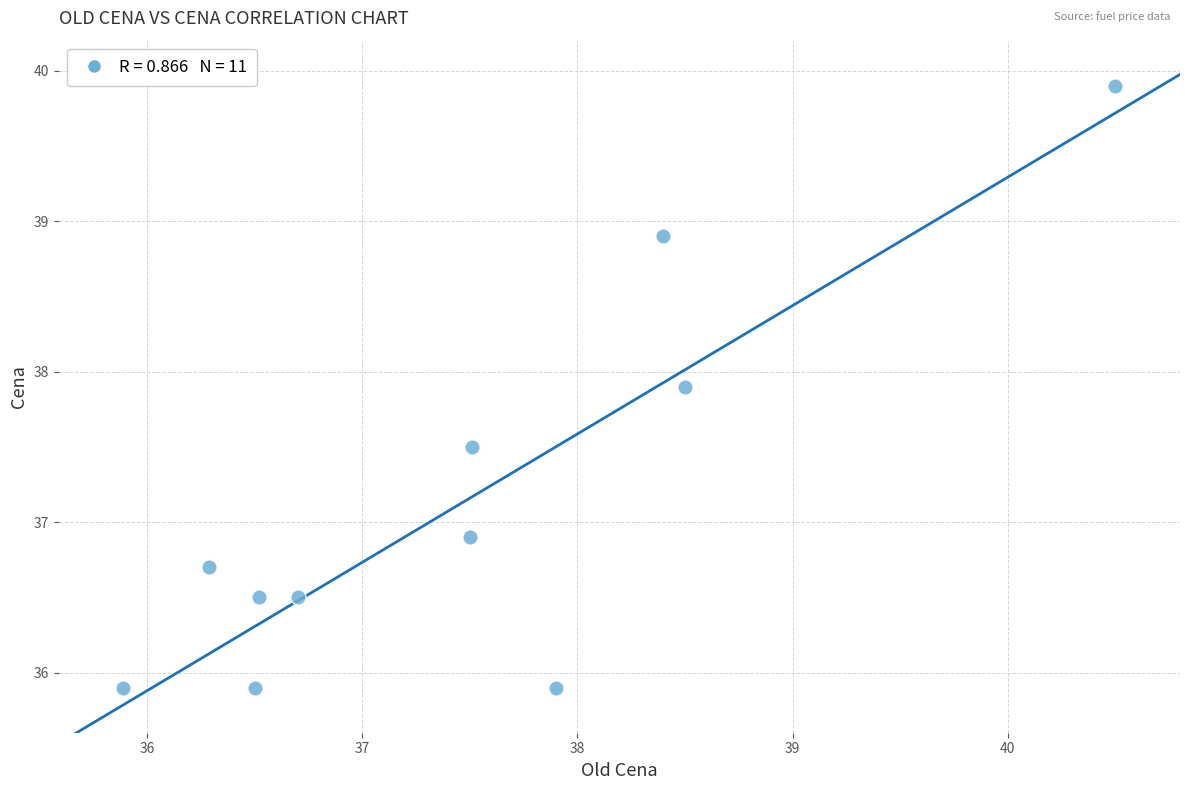

What Y value in the scatter plot is closest to 37?

36.9